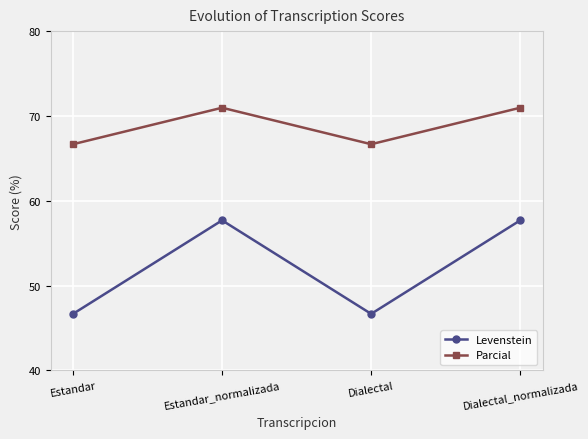

Rank the series by their maximum value, from lowest to highest.

Levenstein, Parcial